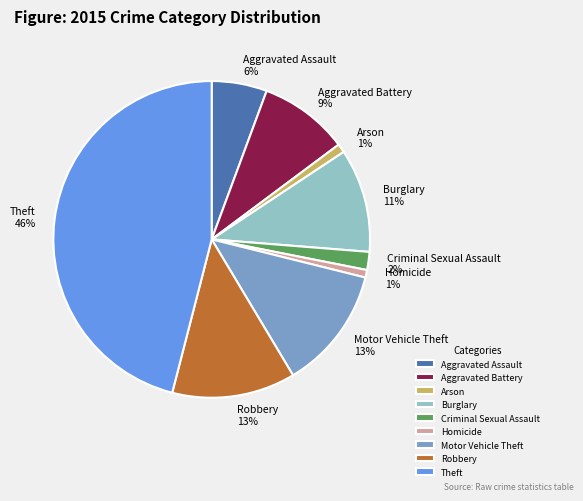

Do Robbery and Motor Vehicle Theft together represent more than half of the pie?

No